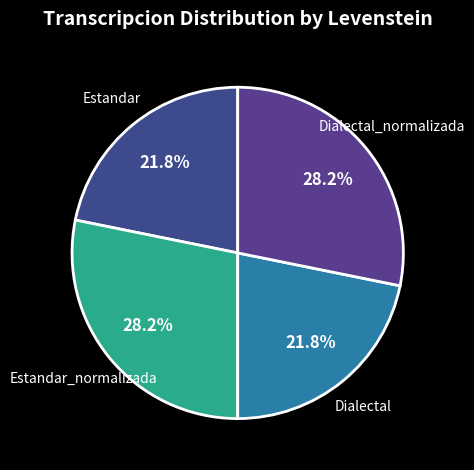

How many slices are in this pie chart?

4